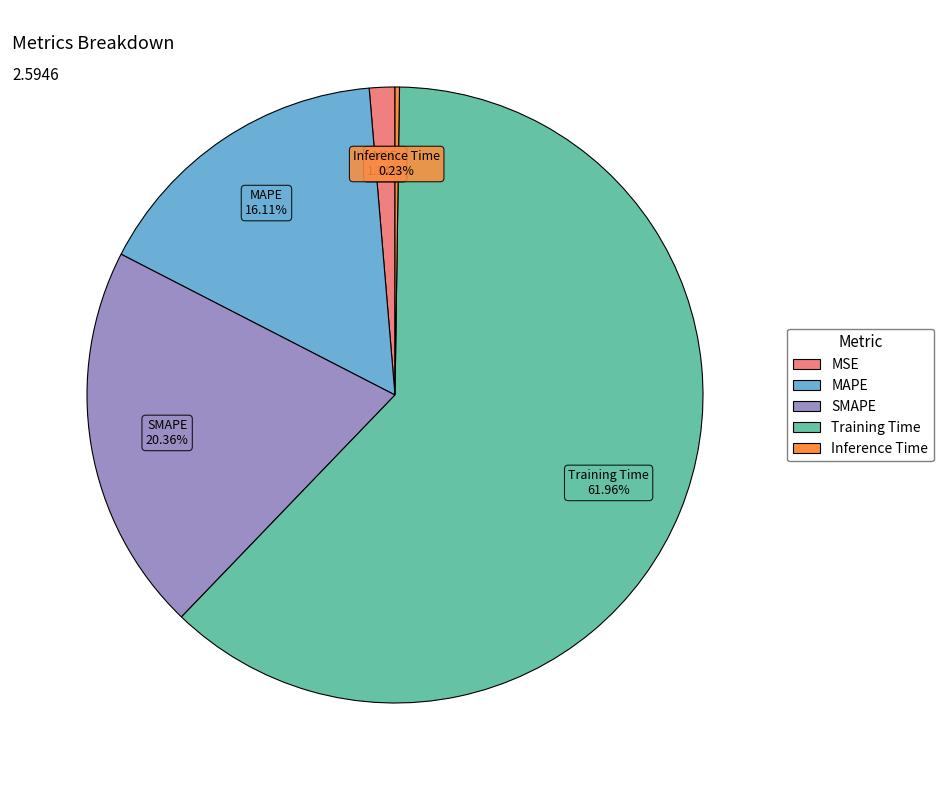

Which slice is the largest?

Training Time